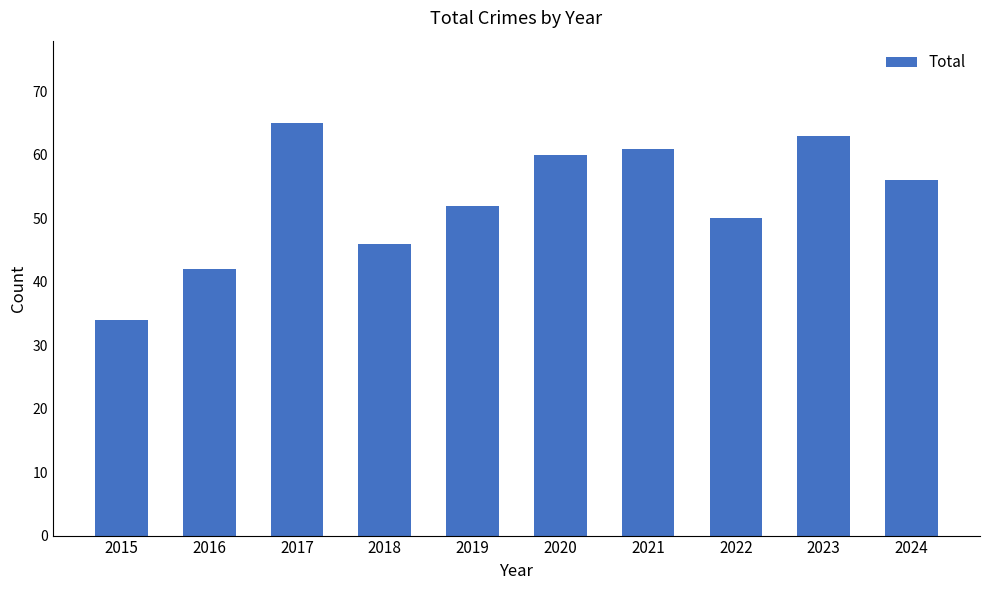

List the labels in order of value, smallest first.

2015, 2016, 2018, 2022, 2019, 2024, 2020, 2021, 2023, 2017